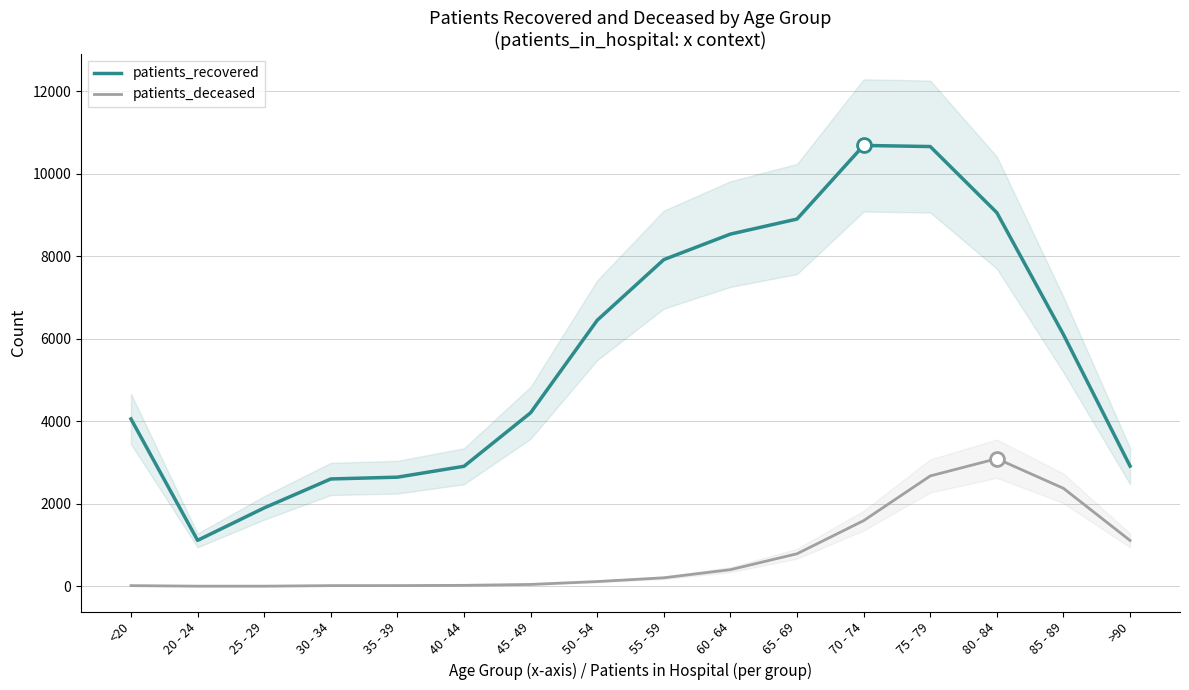

List the series in order of their peak value, lowest first.

patients_deceased, patients_recovered